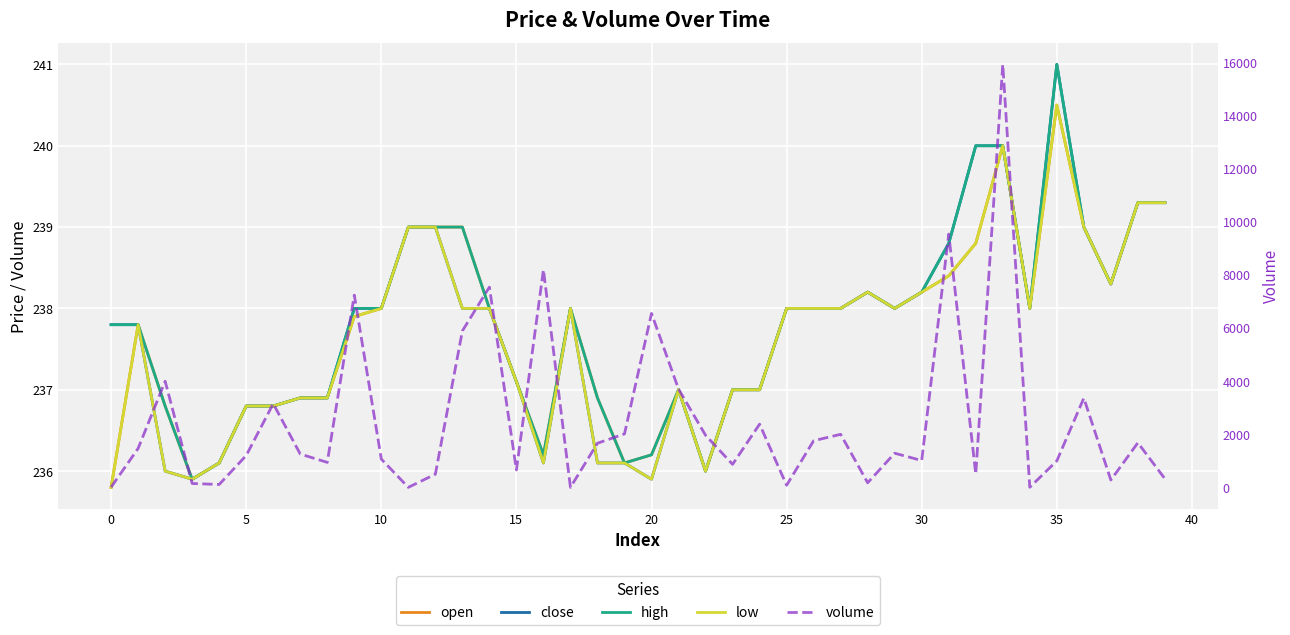

True or false: low has more than 1 interior local peaks.

True